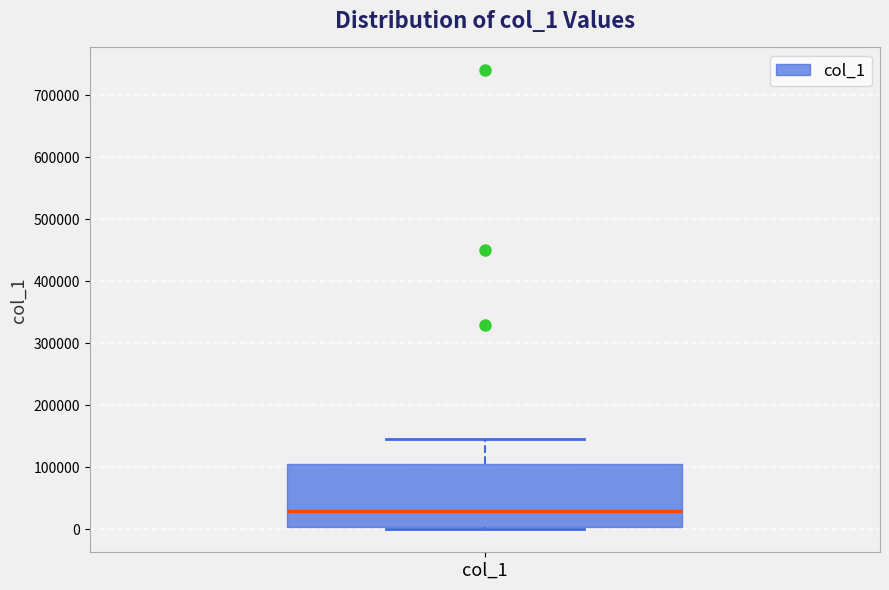

Where does the median line of the box for col_1 sit on the y-axis? The values are not printed on the chart, so give them approximately, as read against the axis.

30000